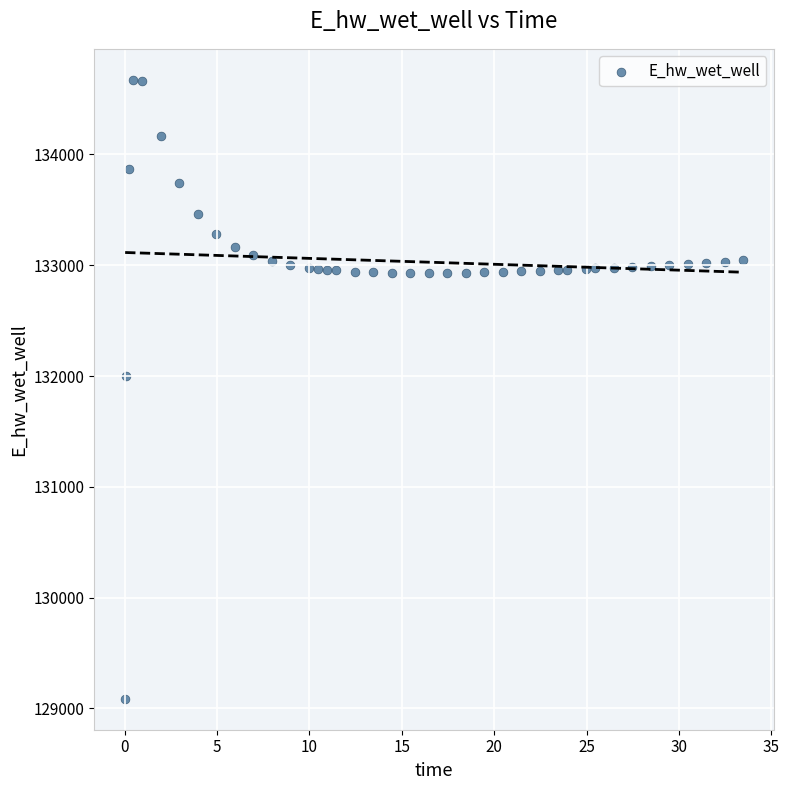

What is the range of Y values (max minus min)?

5586.7